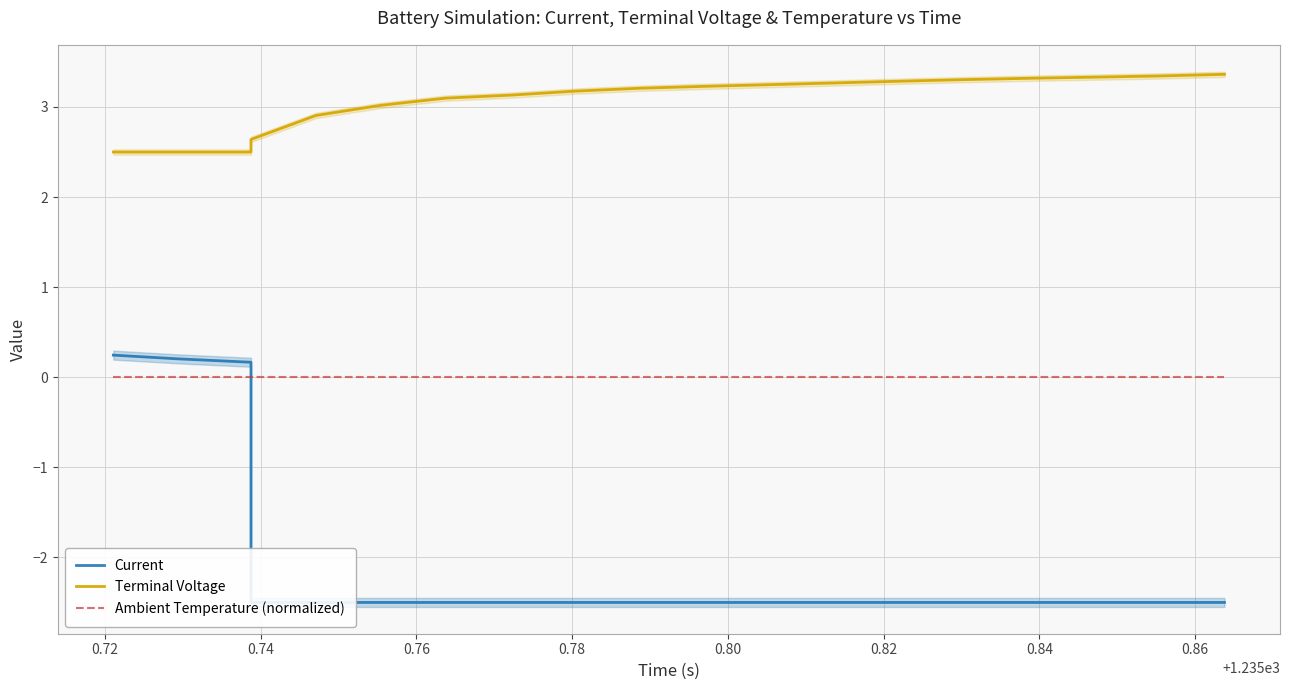

True or false: Terminal Voltage and Ambient Temperature (normalized) cross at least once.

False